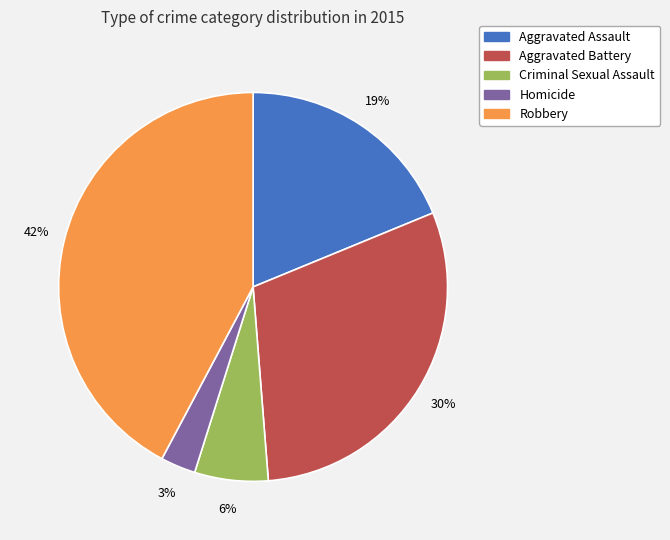

What is the ratio of the value at Aggravated Battery to the value at Robbery?

0.7